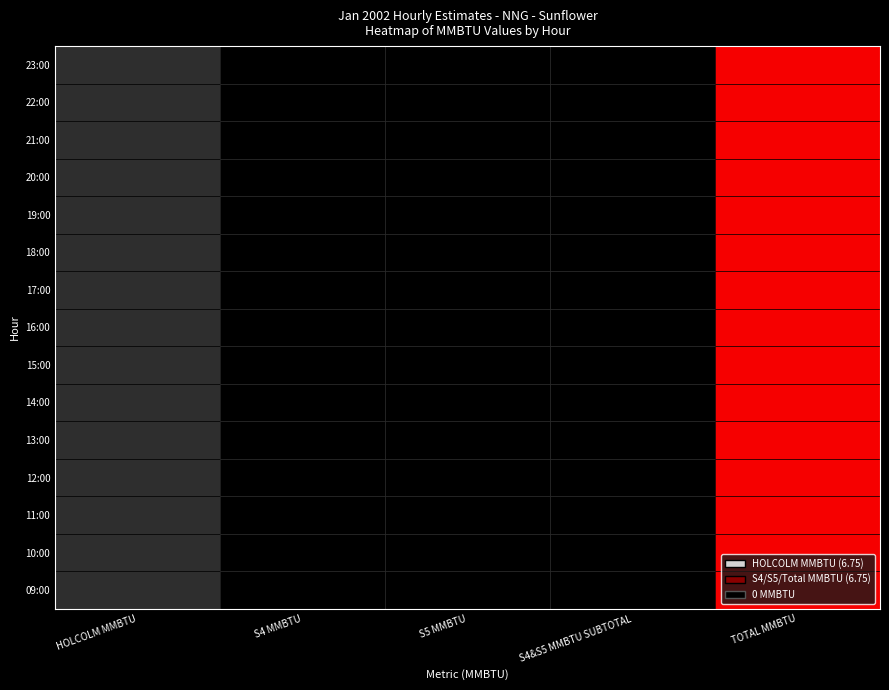

Which series has the largest total across all categories?

09:00